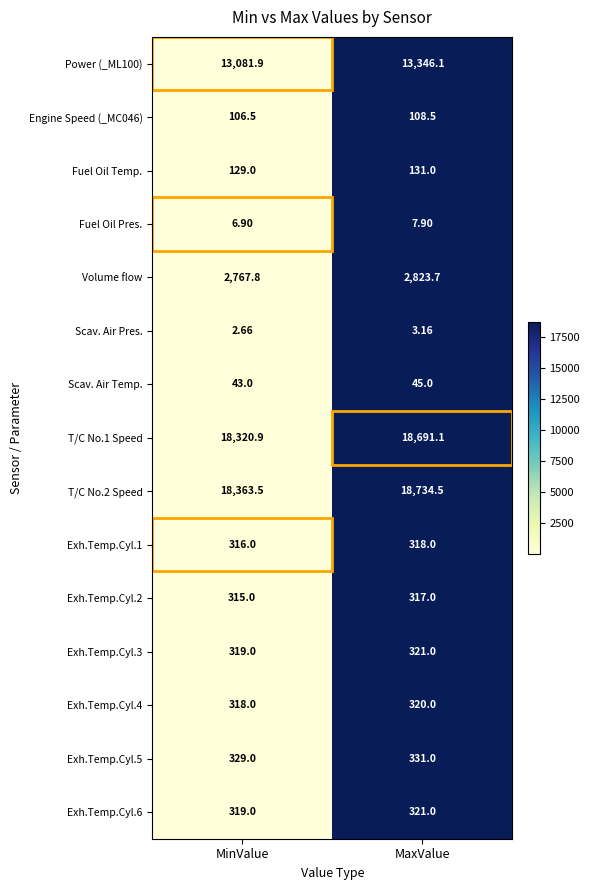

Which category has the lowest value across all series?

MinValue